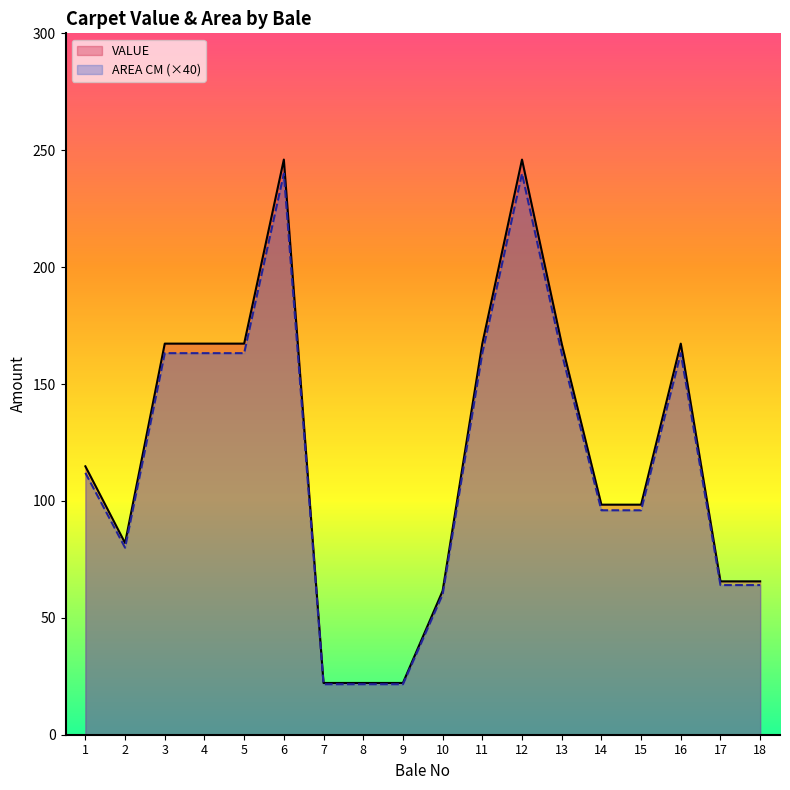

True or false: VALUE and AREA CM (×40) cross at least once.

False